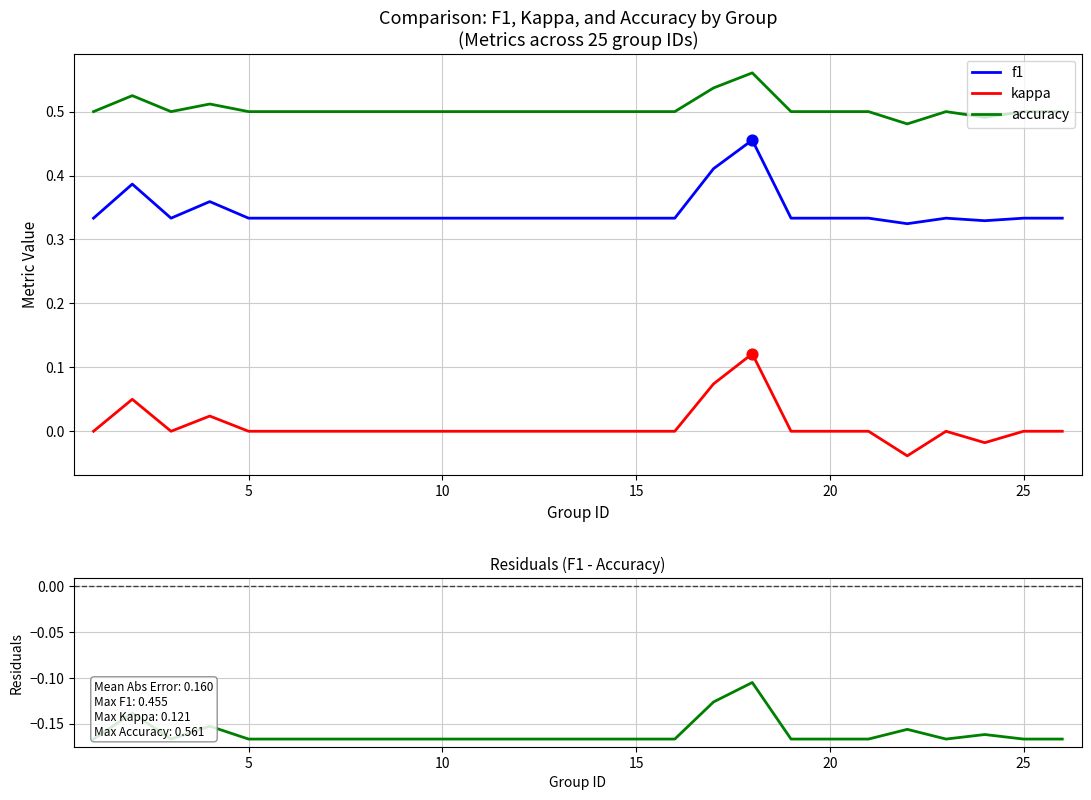

True or false: f1 and accuracy intersect in this chart.

False